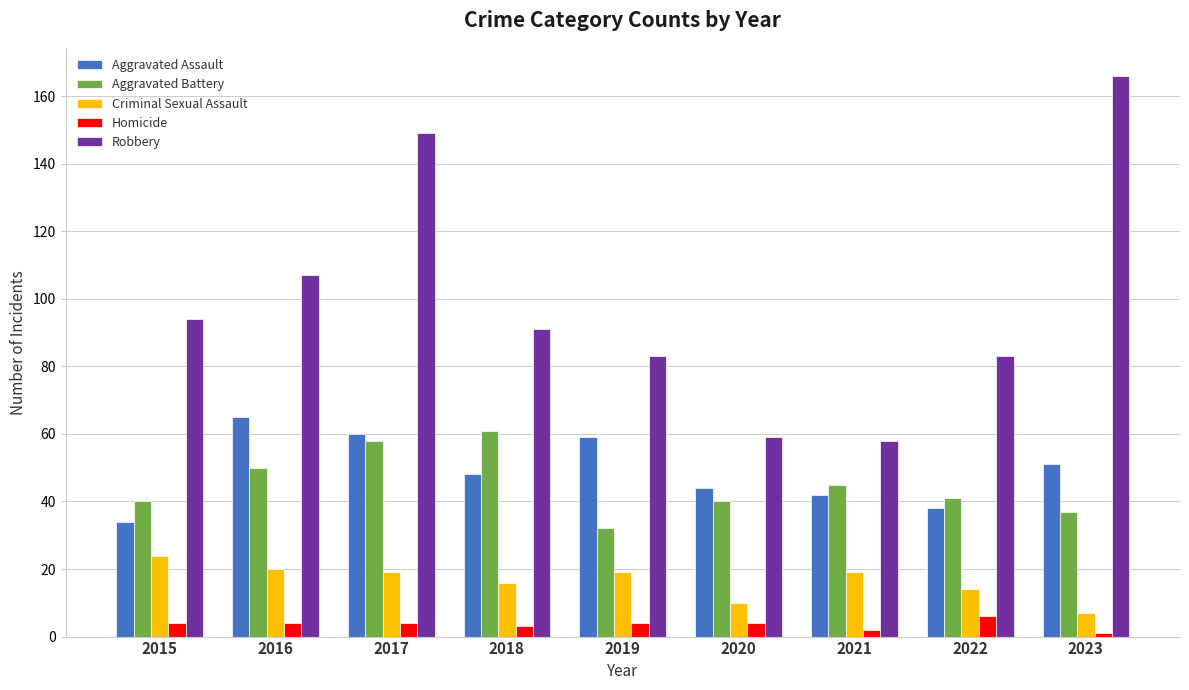

Read the Criminal Sexual Assault value at 2020, to the nearest 10.

10